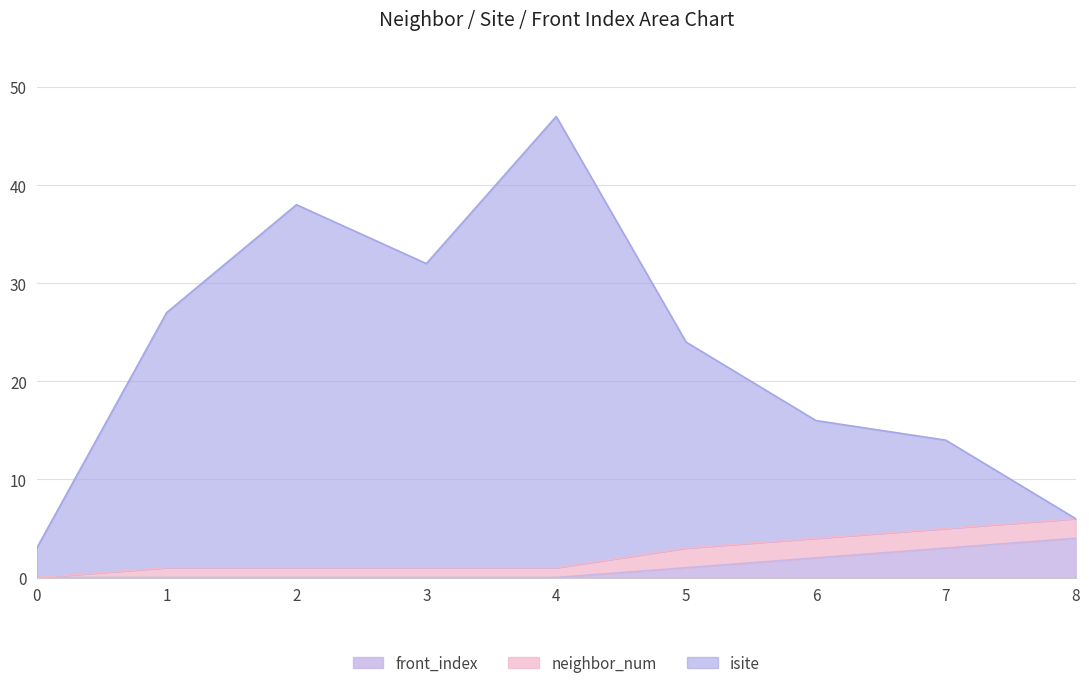

What is the spread (max minus min) of values at 6?

14